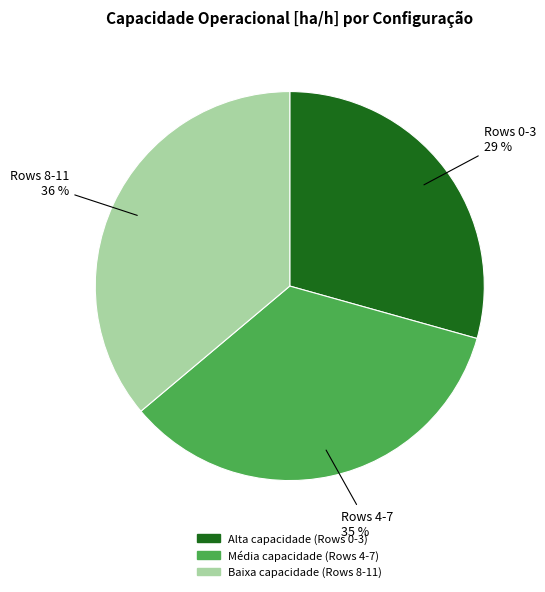

To the nearest percent, what is the average slice percentage?

33%